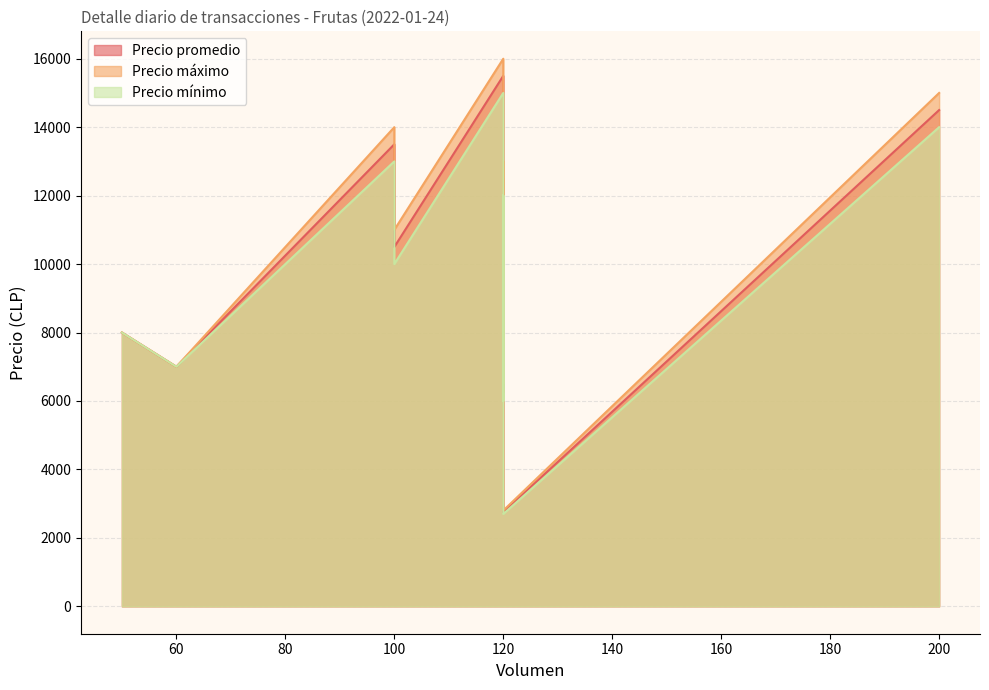

True or false: Precio promedio and Precio mínimo cross at least once.

False